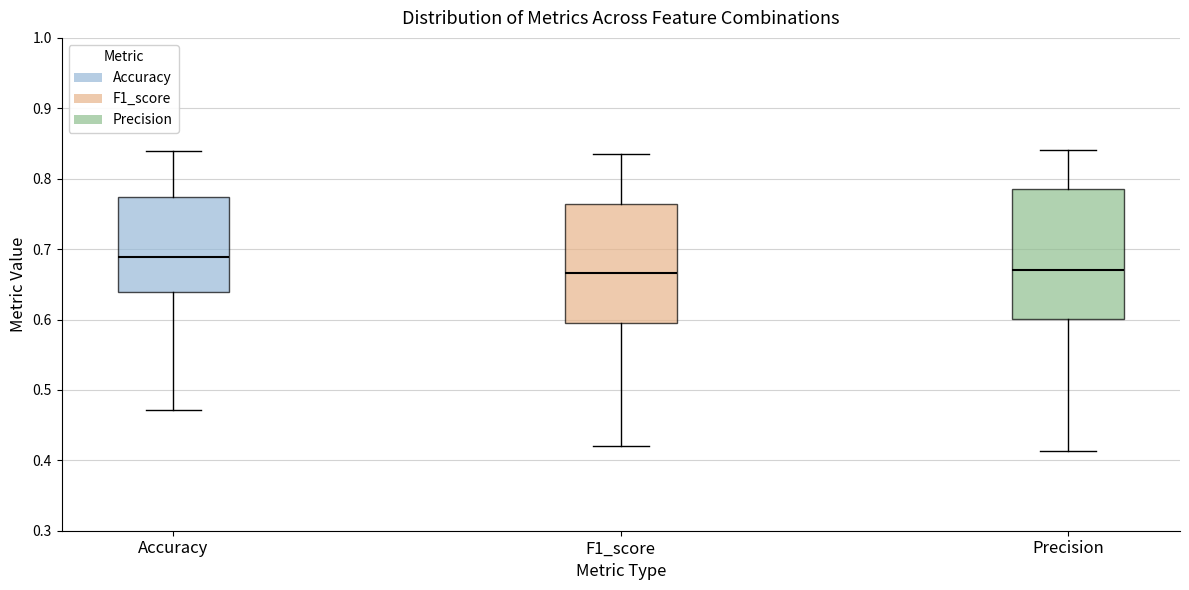

Comparing the boxes themselves (not the whiskers), which one is the tallest?

Precision